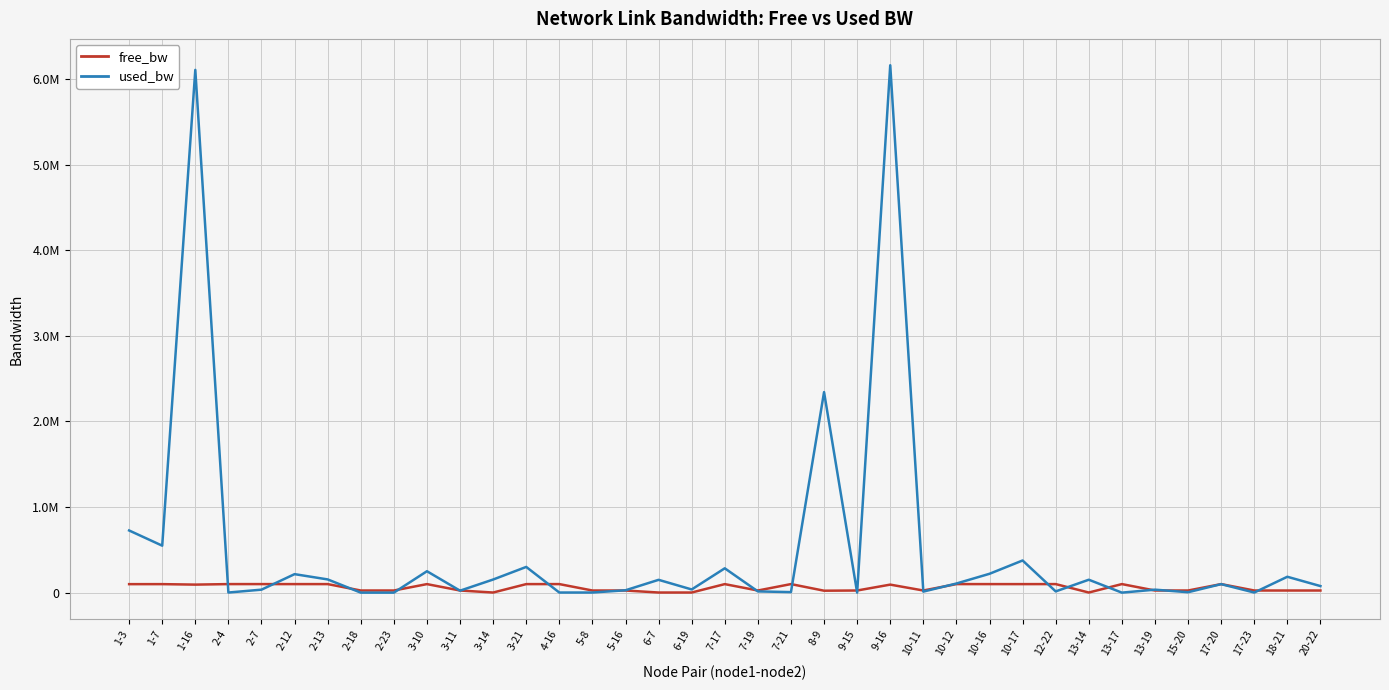

Does the chart display data point markers on the line(s)?

No